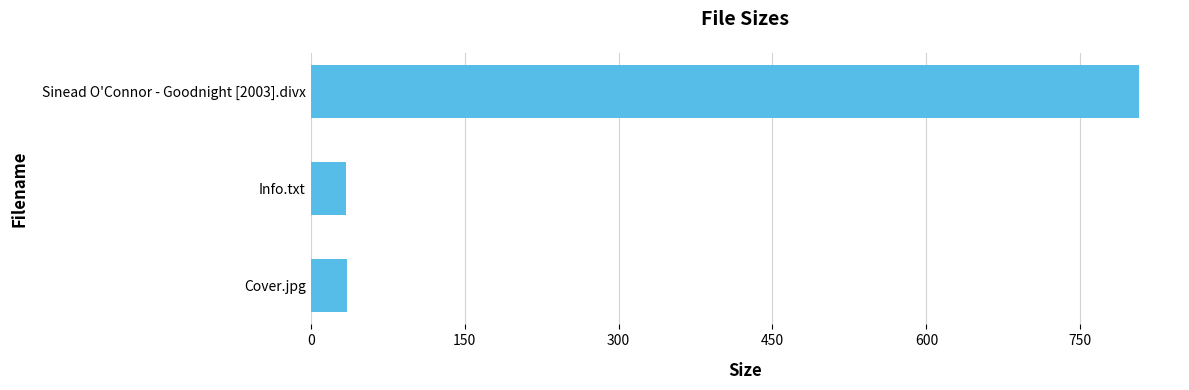

What is the average value?

292.1